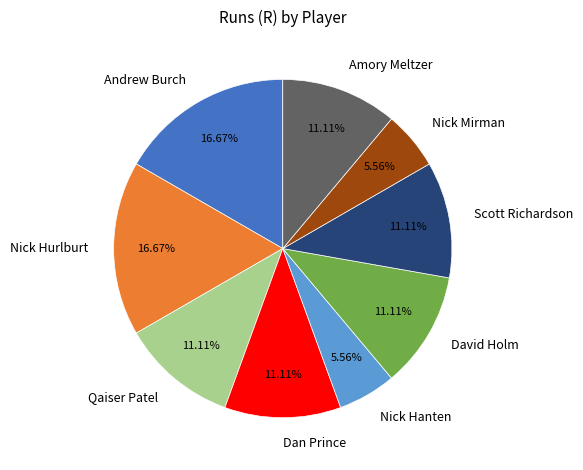

What is the total percentage of David Holm and Nick Hanten?

16.7%